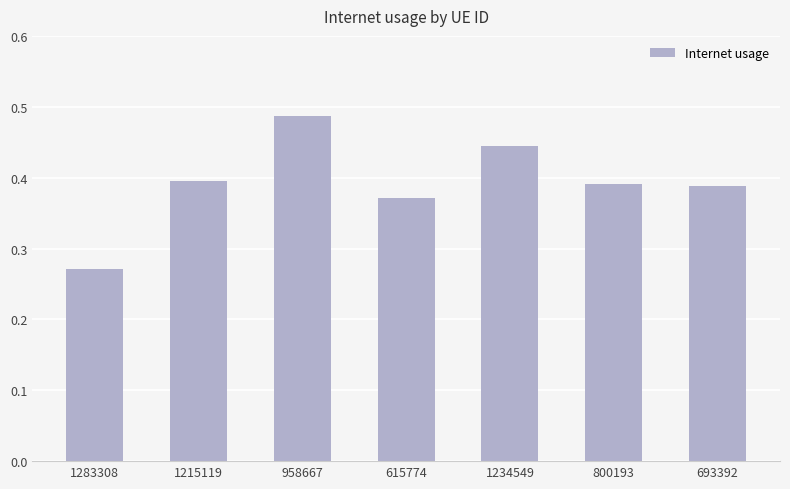

What is the sum of the values at 800193 and 1283308?

0.7